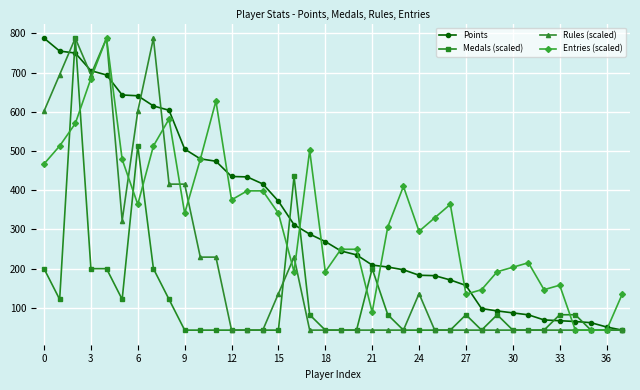

What are all the series names shown in the legend?

Points, Medals (scaled), Rules (scaled), Entries (scaled)